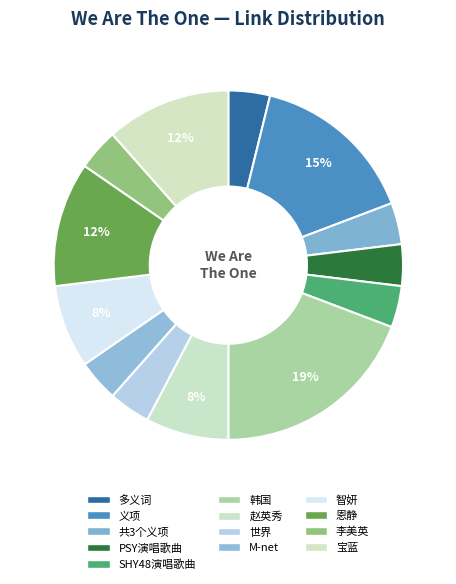

Is it true that 李美英 is 17% of the pie?

False